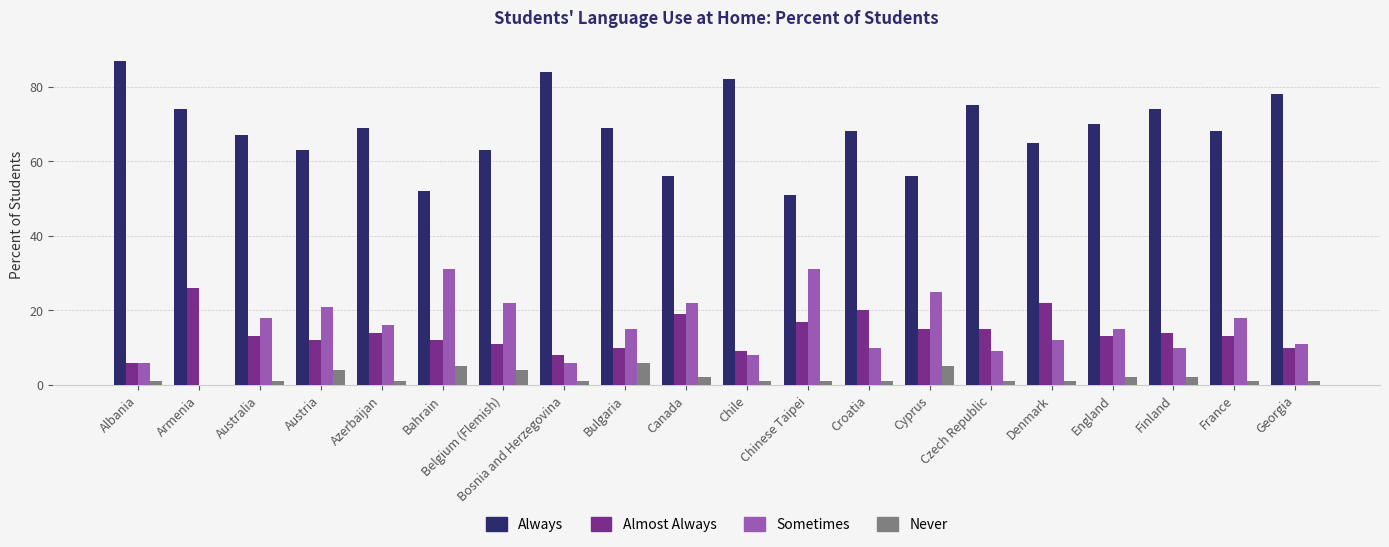

Read the Sometimes value at Belgium (Flemish), to the nearest 5.

20